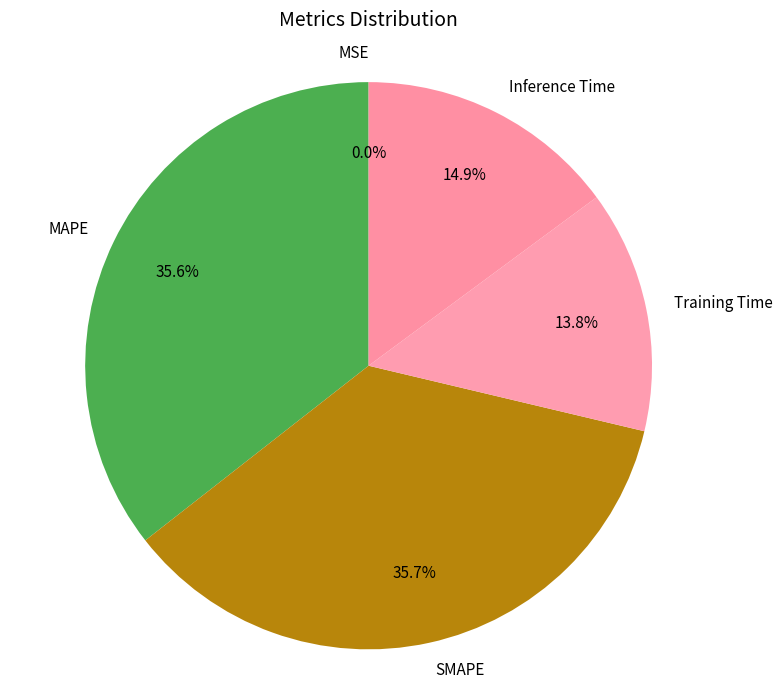

Is the sum of Training Time and Inference Time greater than half?

No